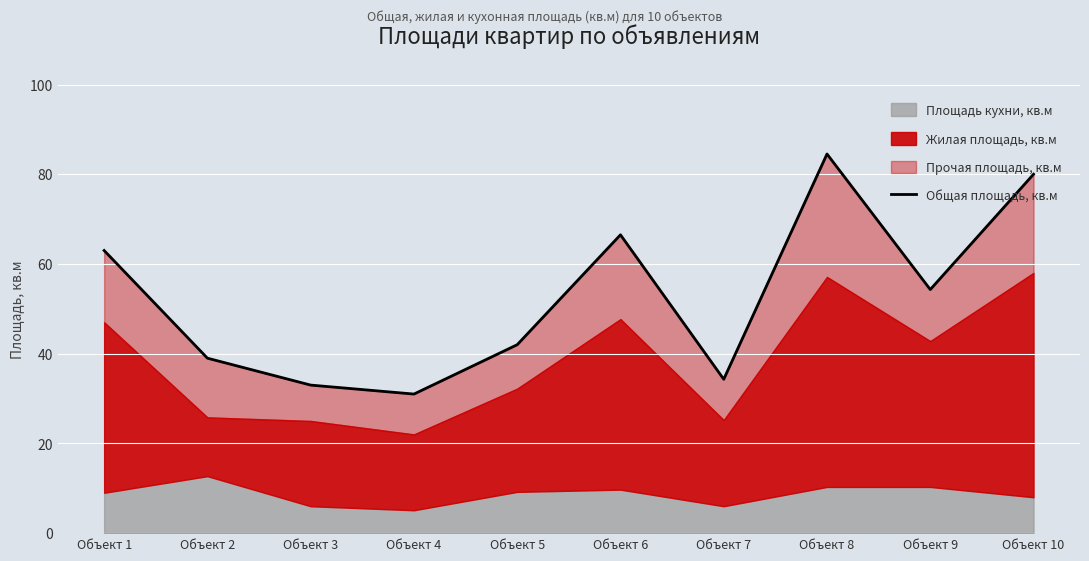

True or false: the data has more than 2 interior local peaks.

False